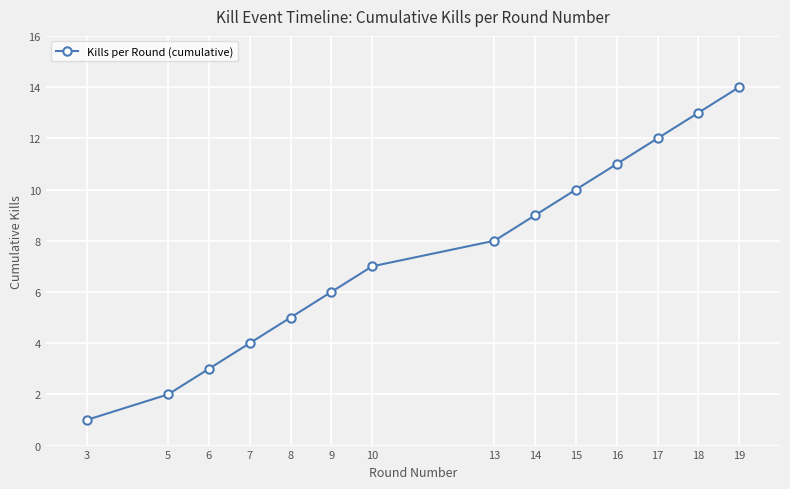

Where is the data nearest to the value 7?

10